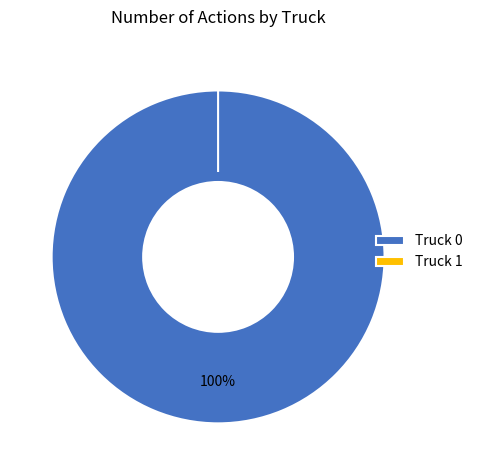

Is it true that Truck 0 is 89% of the pie?

False